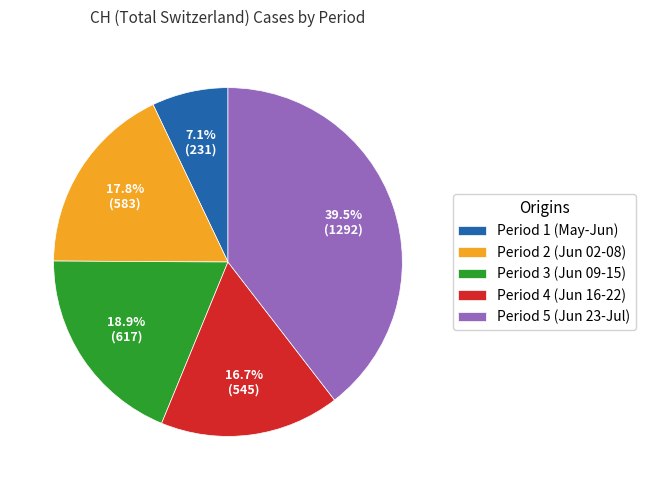

To the nearest percent, what is the difference between the largest and smallest slice percentages?

32%